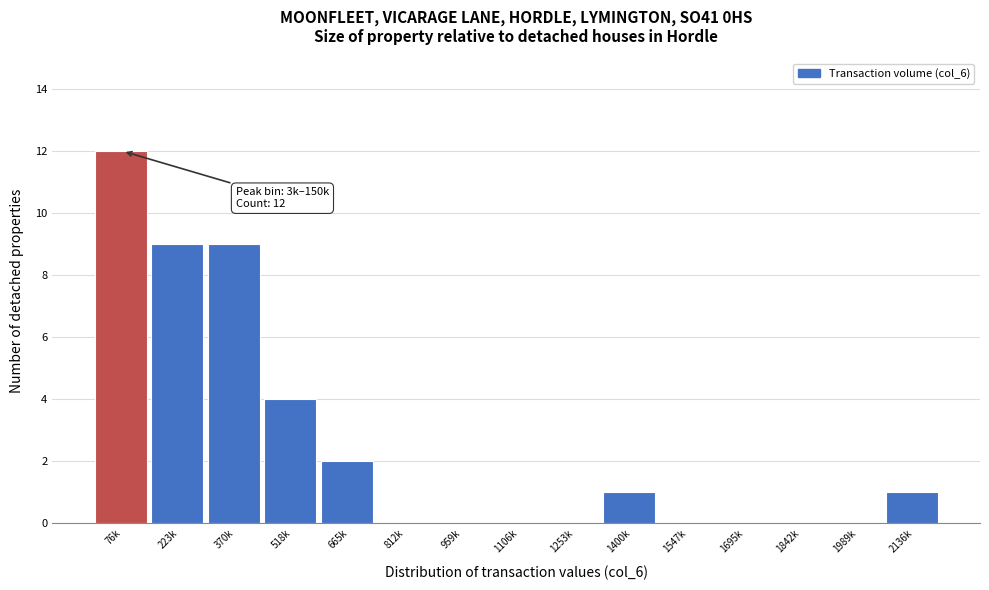

Reading right to left, list all the values displayed in this chart.

2136k=1	1989k=0	1842k=0	1695k=0	1547k=0	1400k=1	1253k=0	1106k=0	959k=0	812k=0	665k=2	518k=4	370k=9	223k=9	76k=12